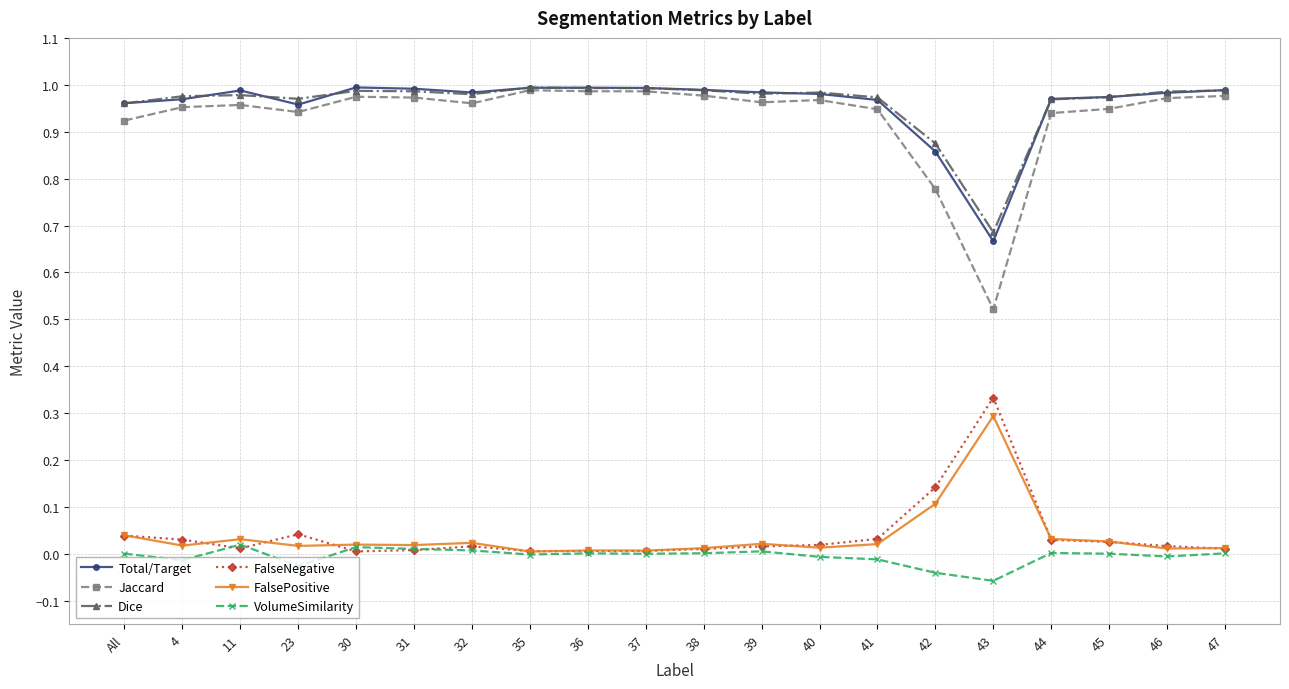

Is the value of Total/Target at 46 greater than the value of Jaccard at 32?

Yes